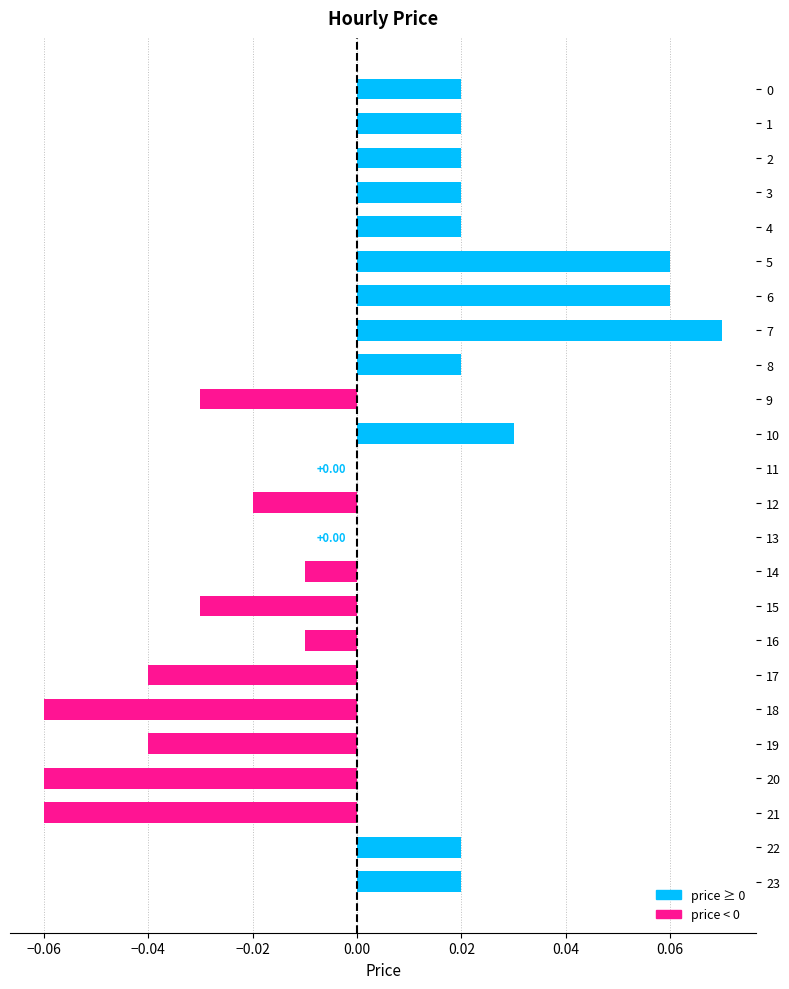

Which has a higher value, 10 or 21?

10